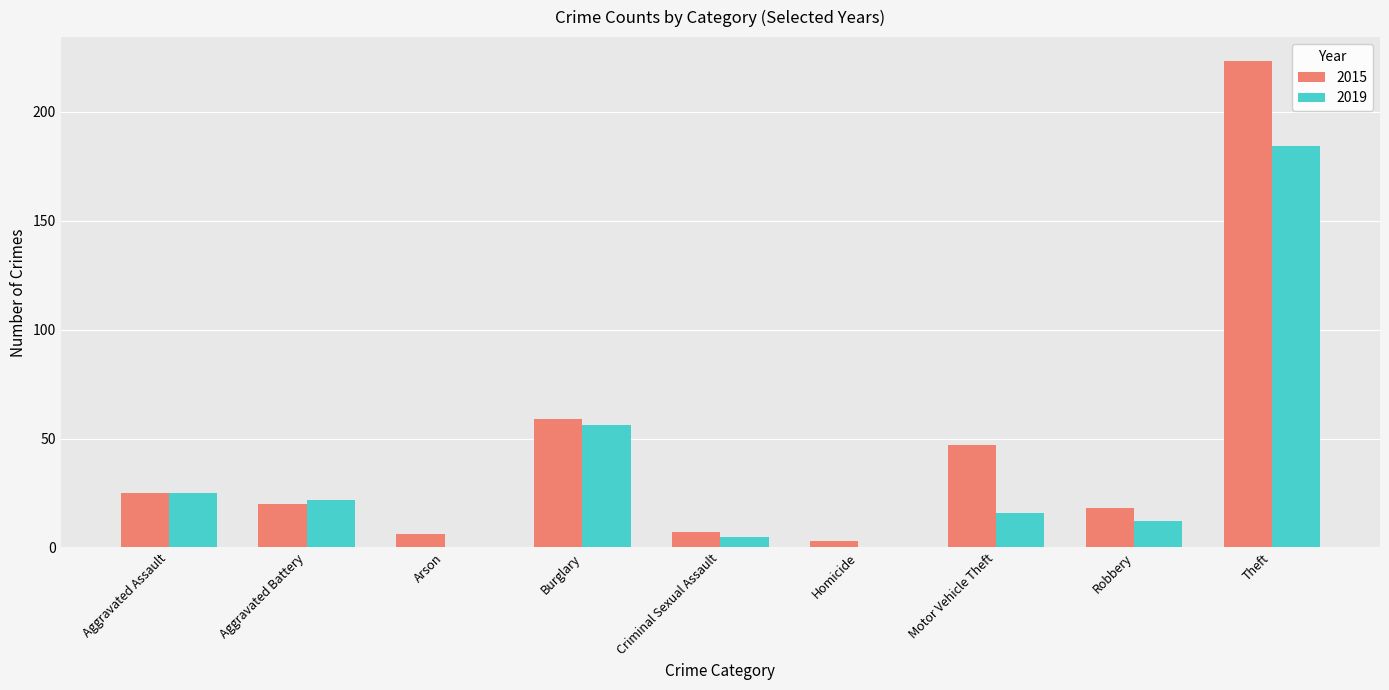

How many groups of bars are there?

9